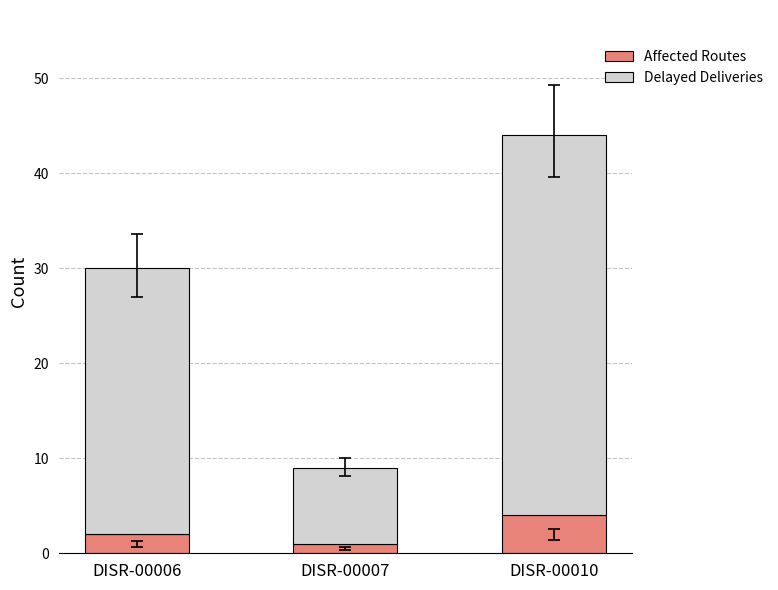

How many data points in Affected Routes are less than 2?

1